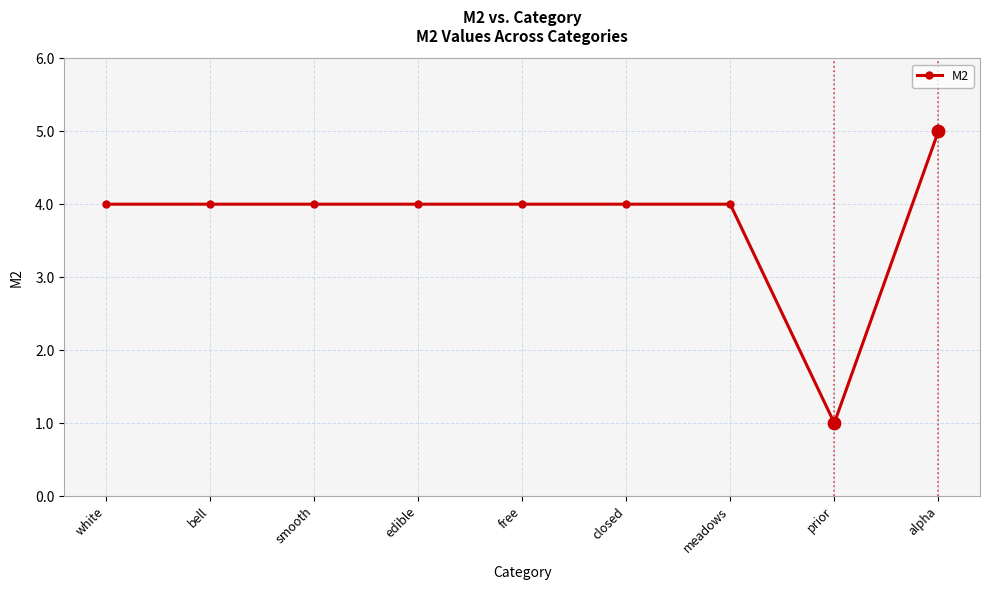

Approximately how many times larger is the value at bell compared to edible?

1.0